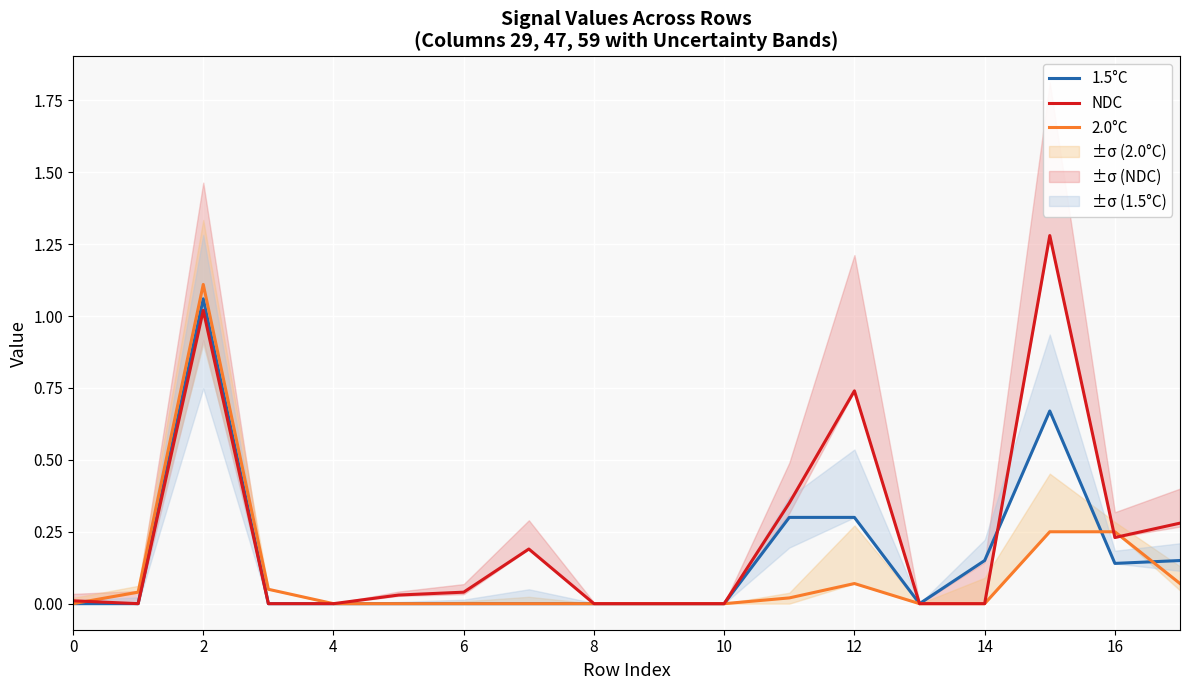

Where is the first local maximum for NDC?

2